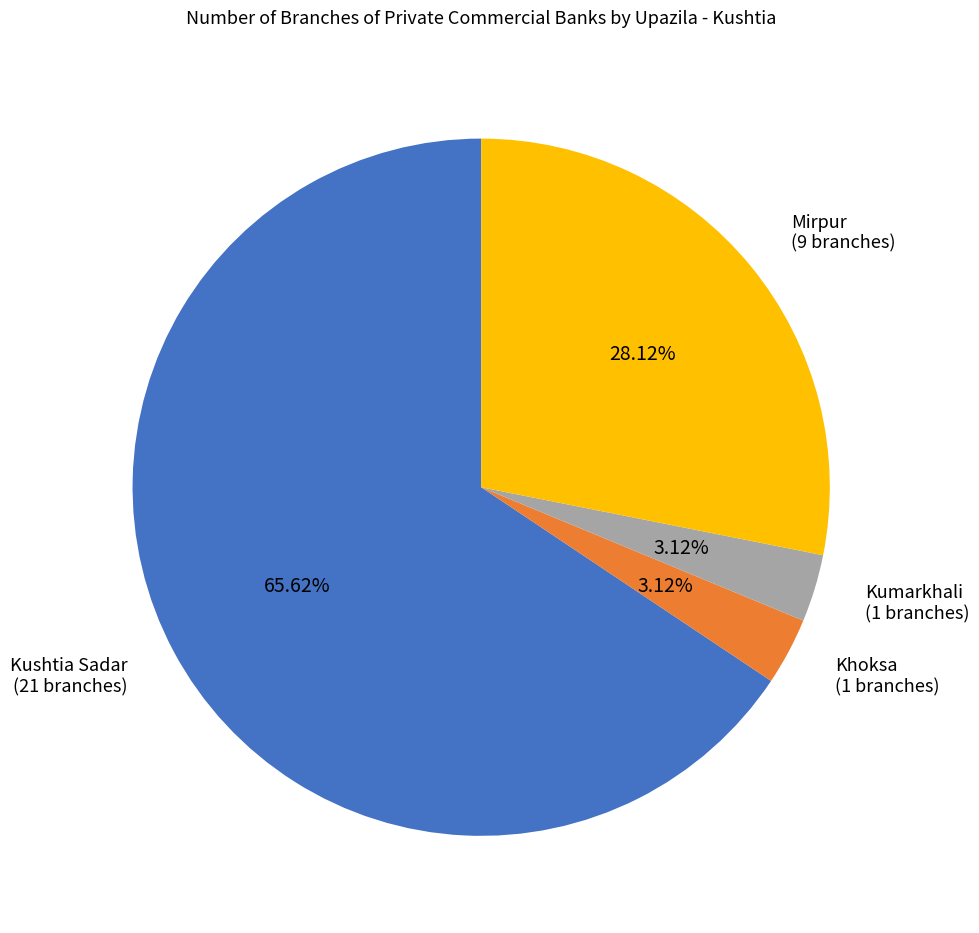

To the nearest percent, what percentage of the pie is Mirpur?

28%